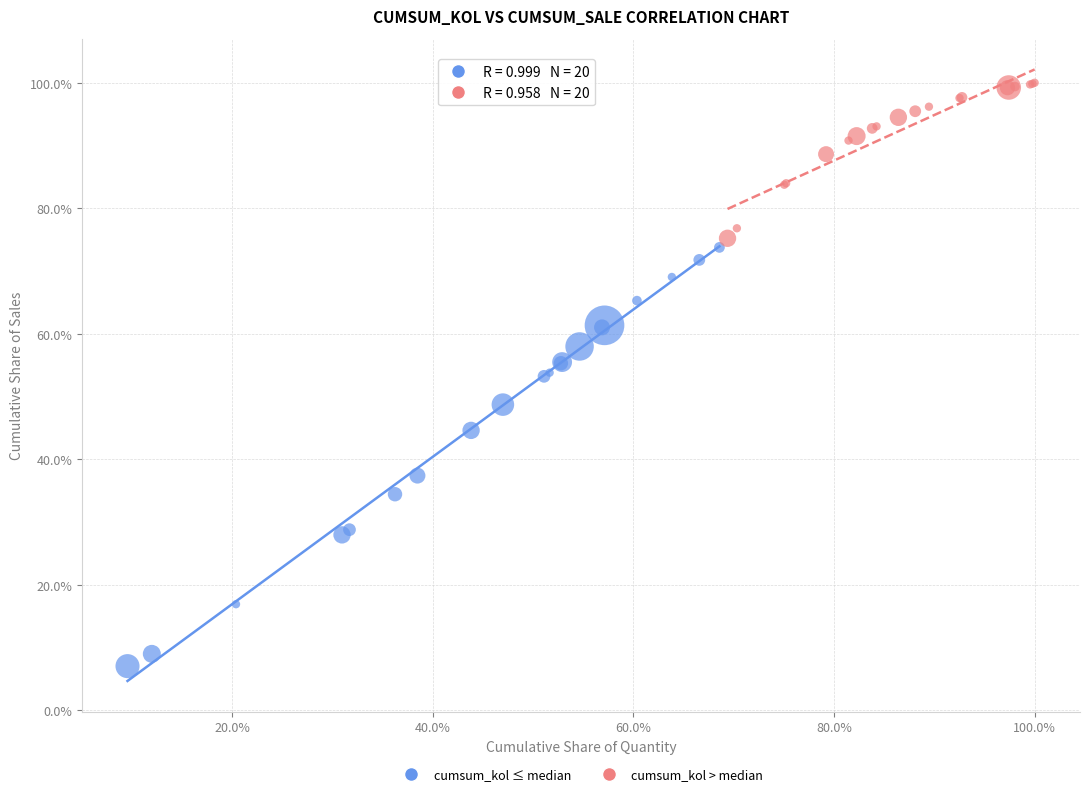

Which series reaches the maximum Y coordinate?

cumsum_kol > median